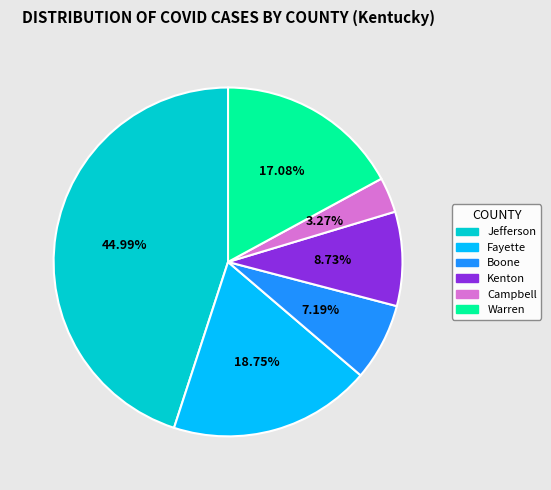

Rank the categories by value from highest to lowest.

Jefferson, Fayette, Warren, Kenton, Boone, Campbell